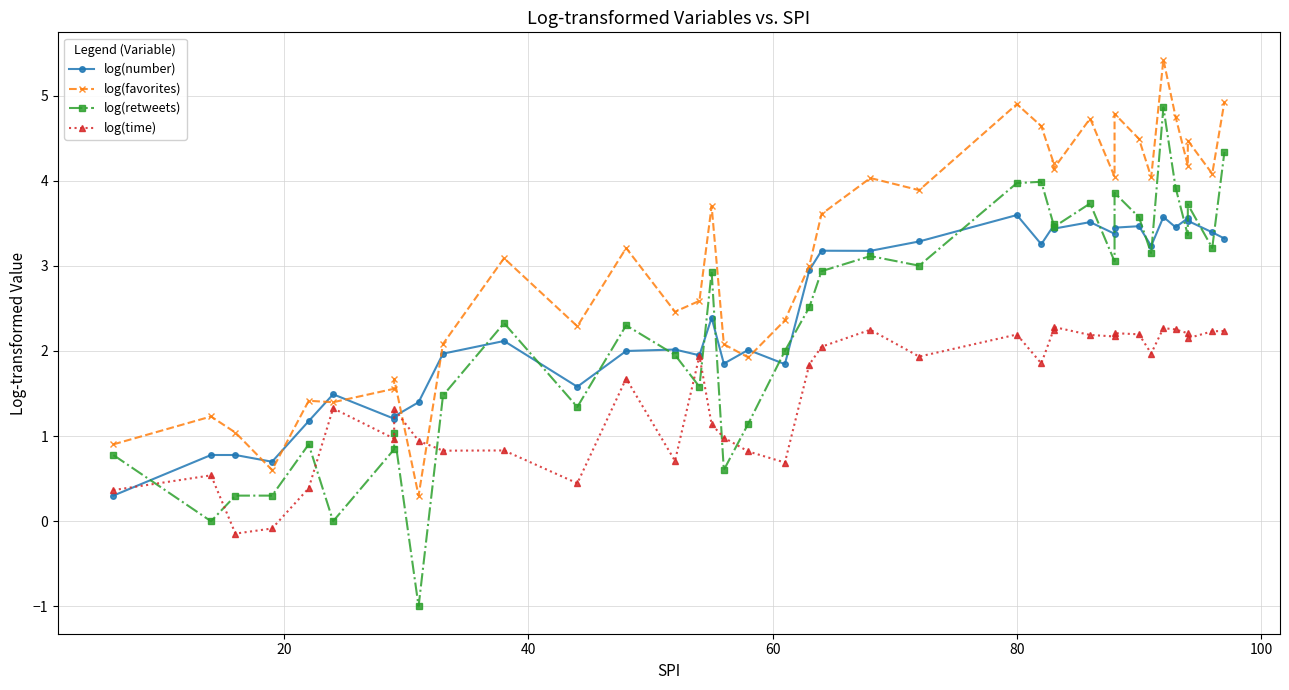

Which series has the largest total across all categories?

log(favorites)